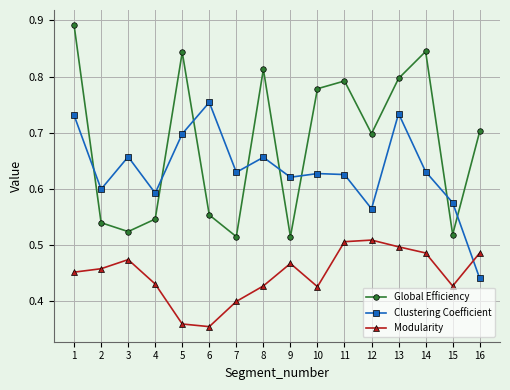

Is it true that Modularity equals 0.4 at 15?

True